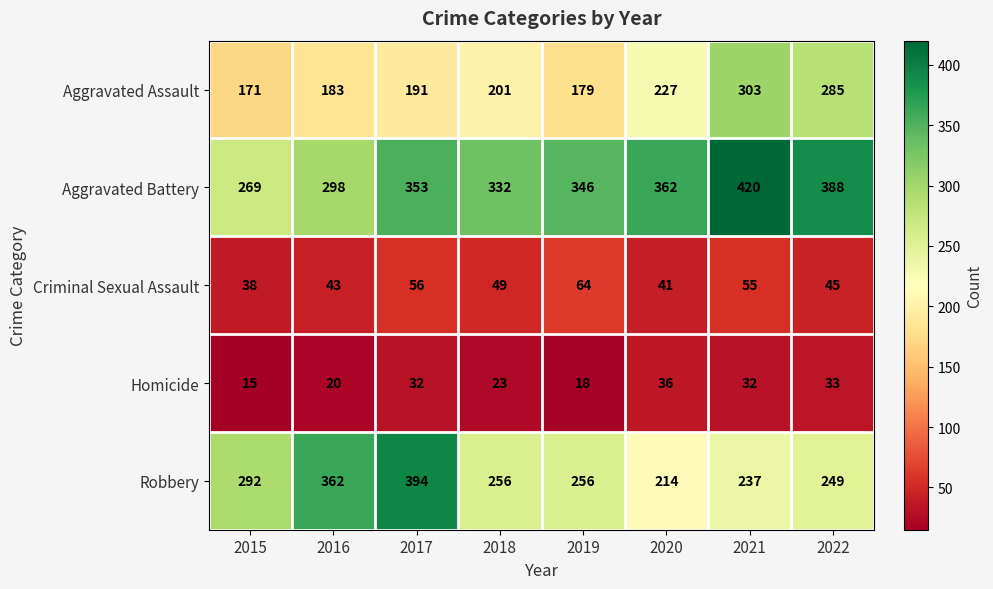

What is the sum of the Criminal Sexual Assault values at 2019 and 2018?

113